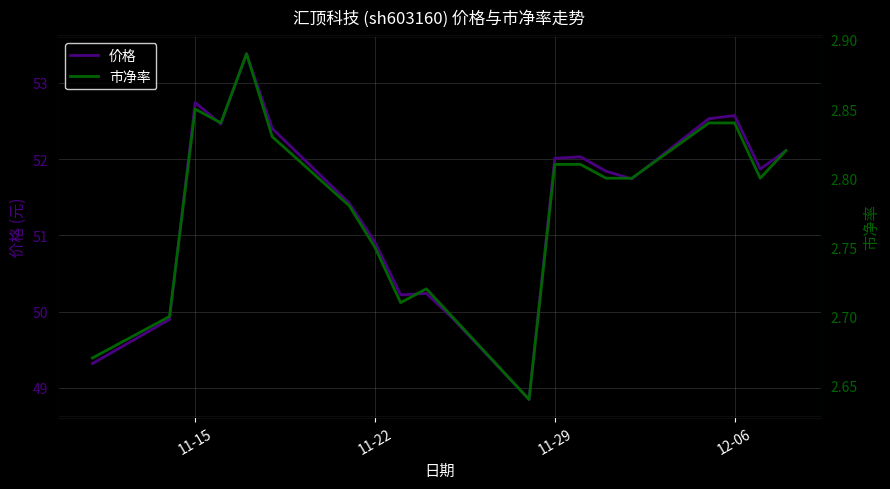

How many lines are shown in the chart?

2